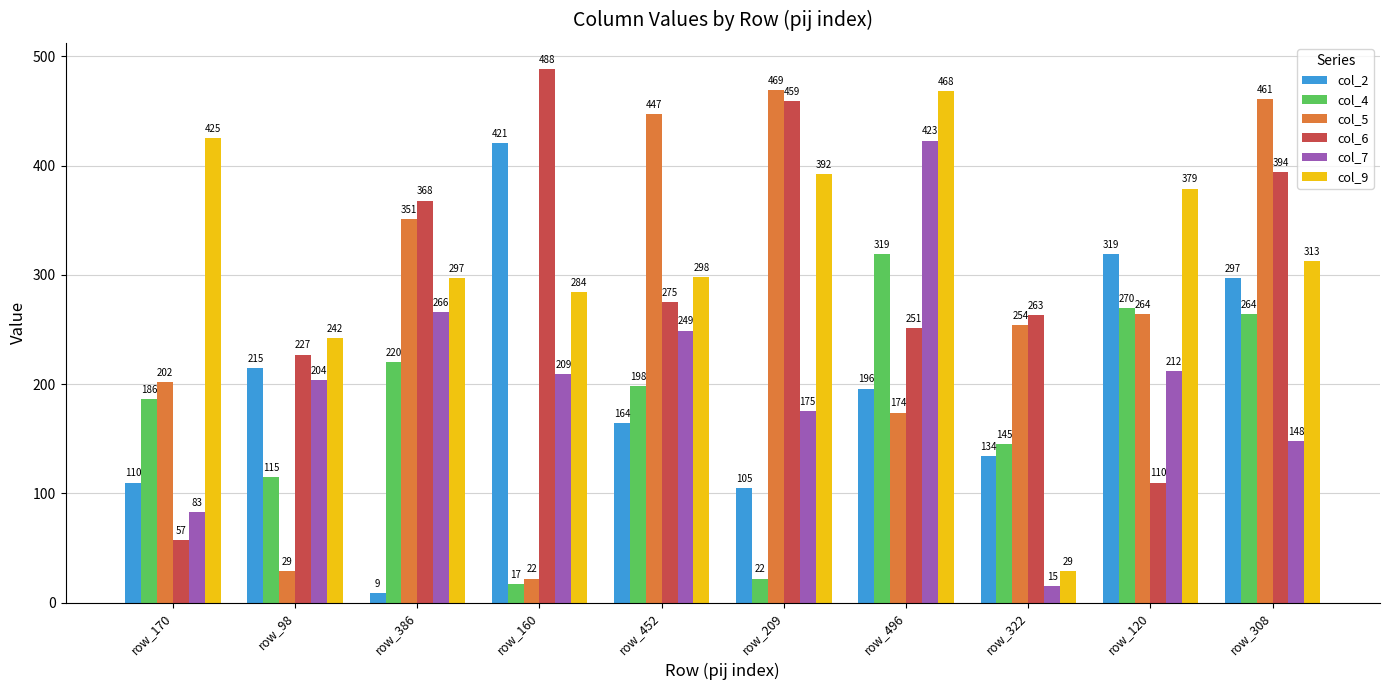

What is the label of the 3rd bar from the left?

row_386